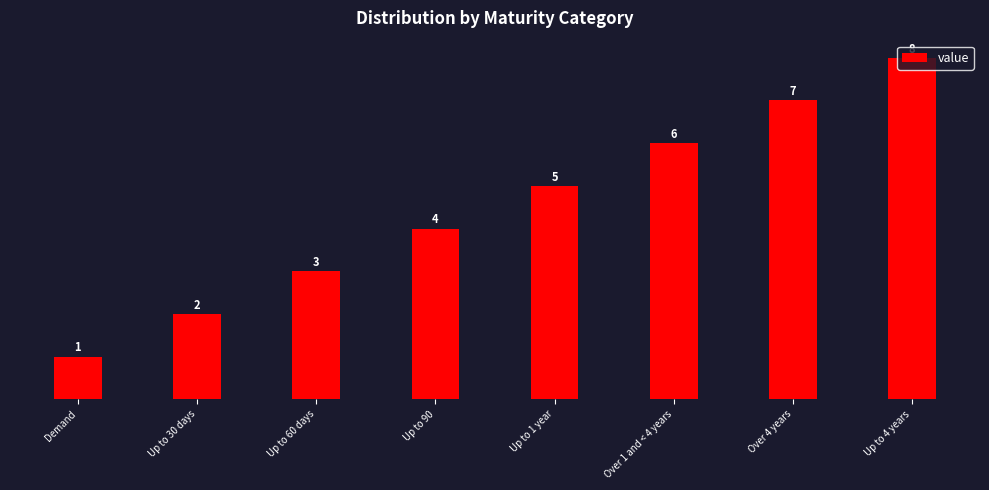

Read the value at Up to 60 days.

3